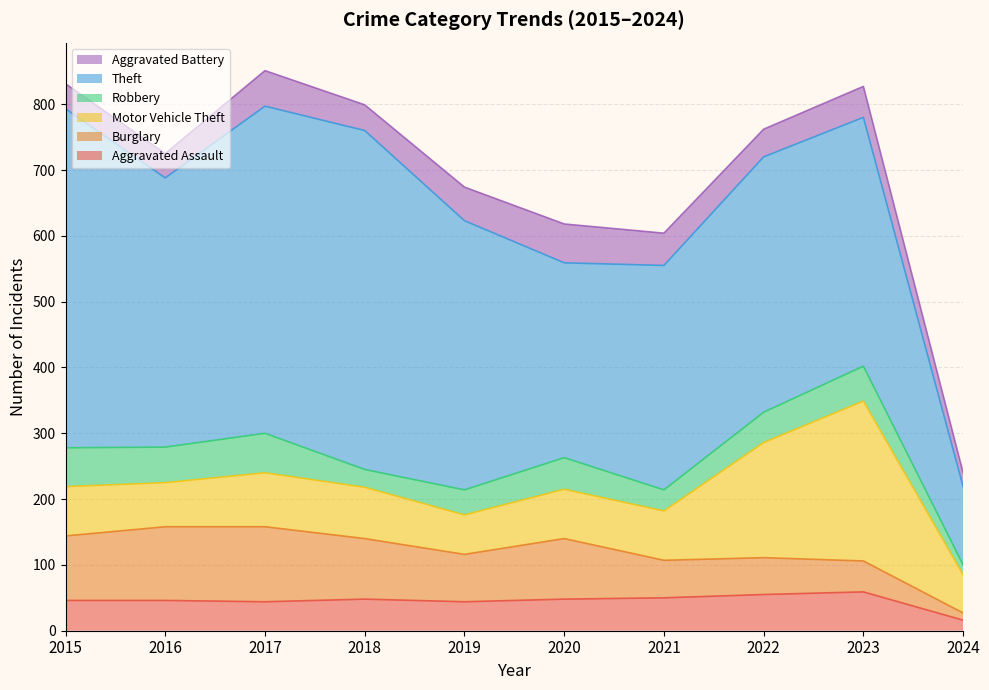

Rank the series by their maximum value, from lowest to highest.

Aggravated Assault, Aggravated Battery, Robbery, Burglary, Motor Vehicle Theft, Theft